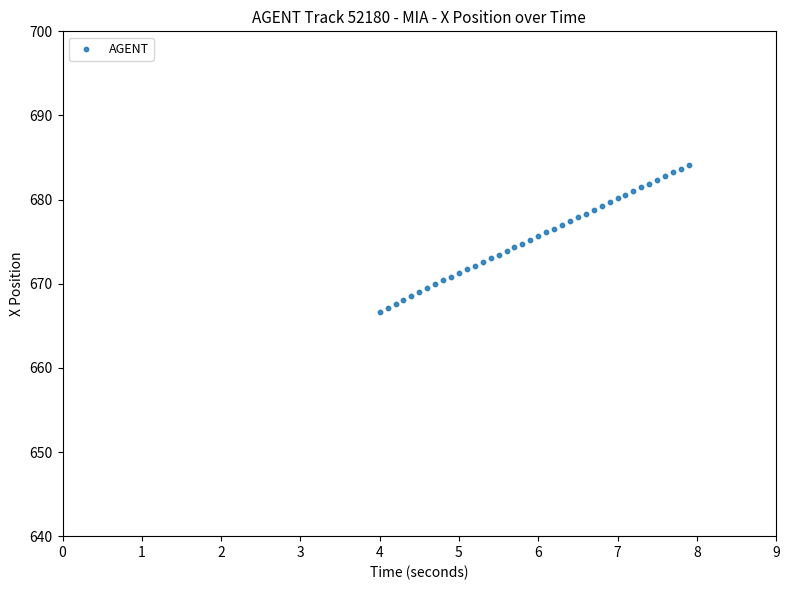

What is the range of Y values (max minus min)?

17.5